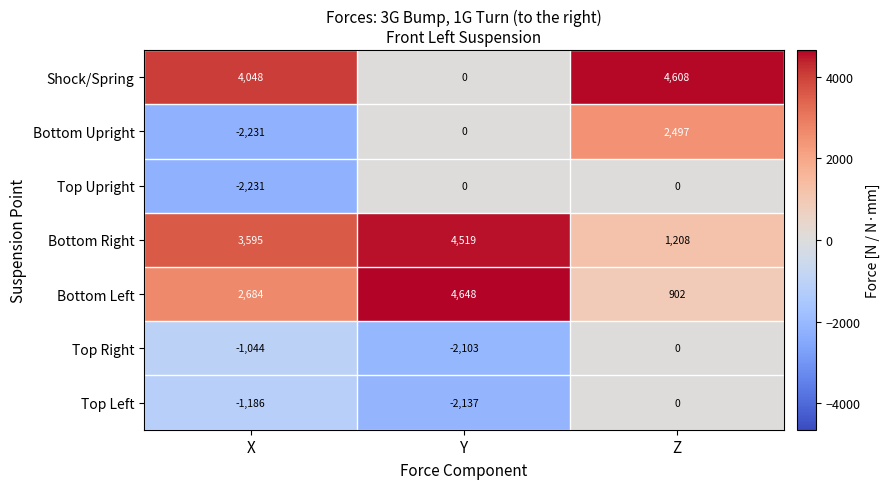

What is the sum of all Top Right values?

-3147